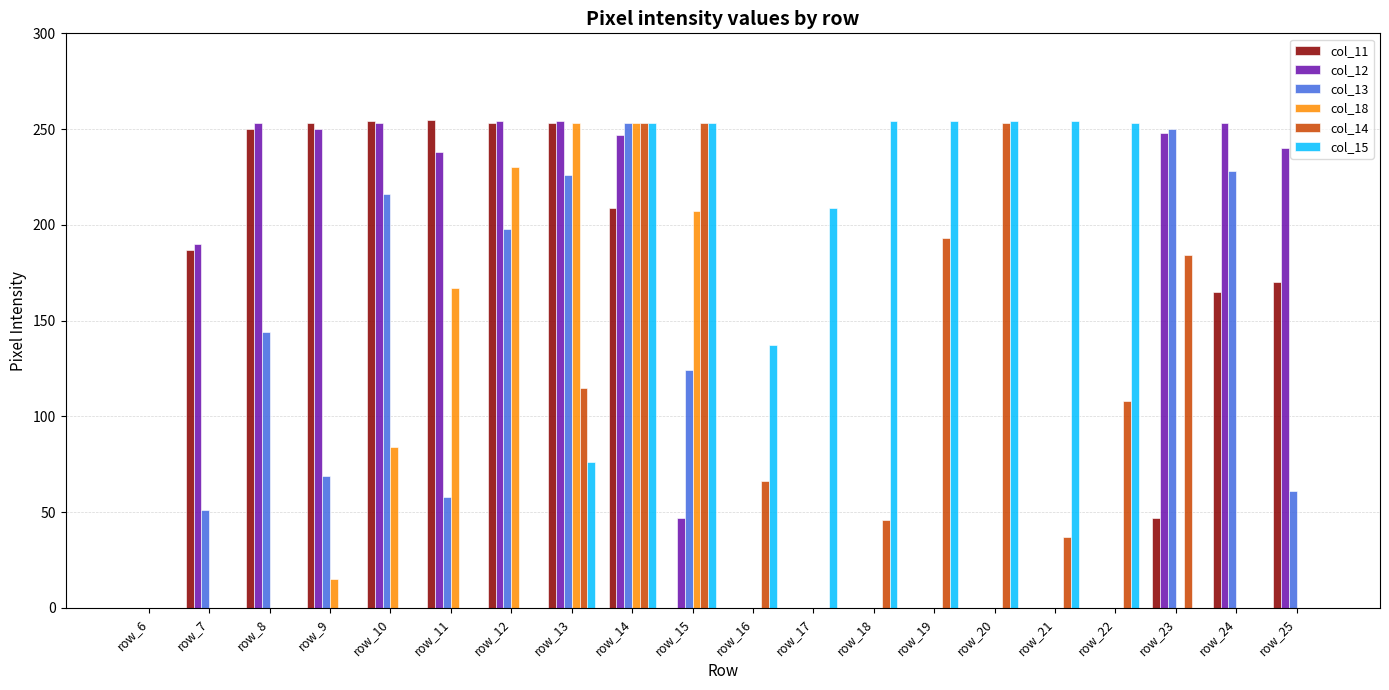

How many distinct data groups are displayed?

6